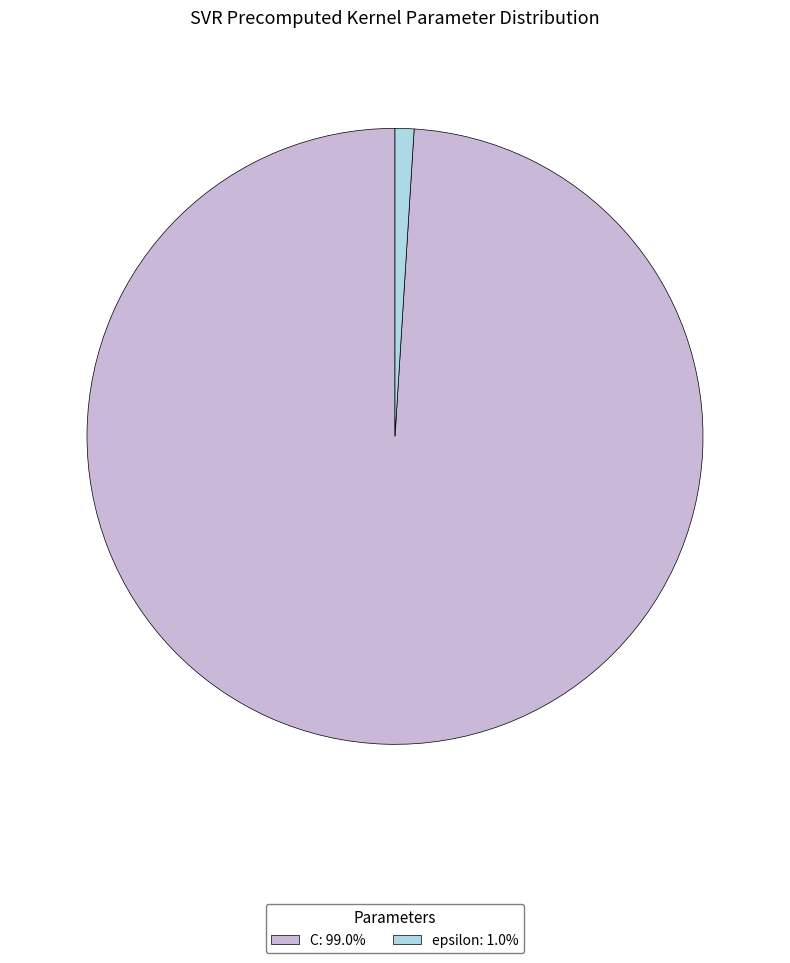

Is there any slice that represents more than half of the pie?

Yes